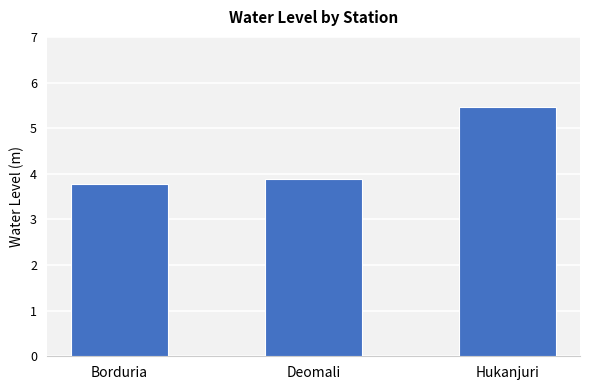

How many series are shown in this chart?

1